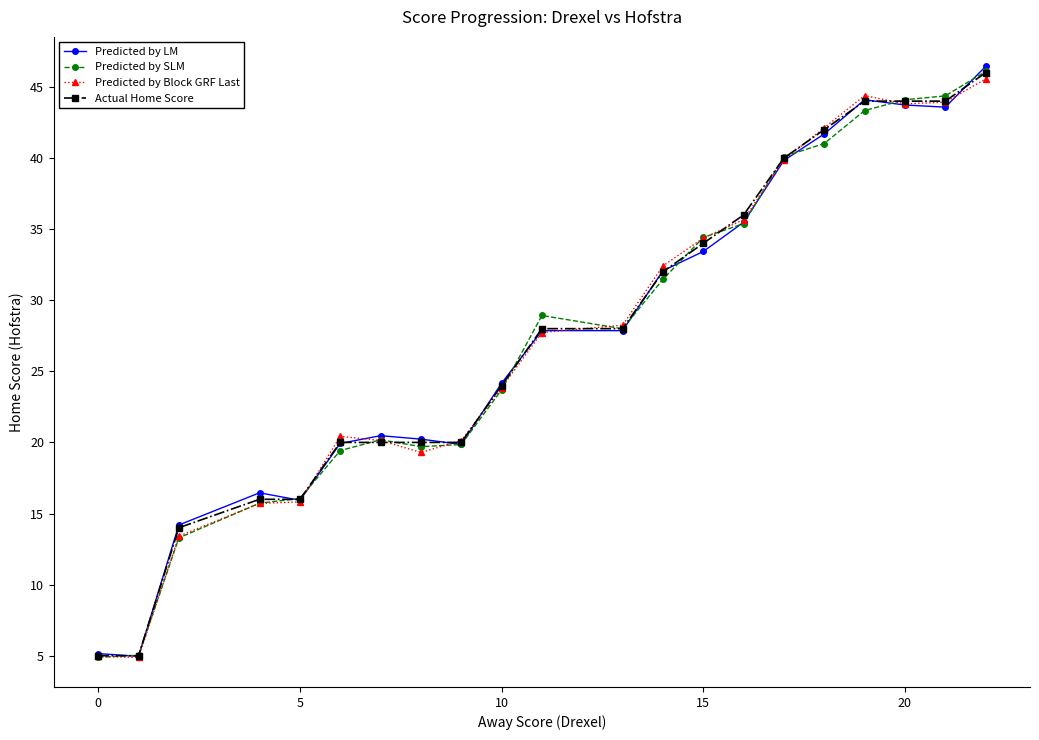

What is the minimum value shown in the chart?

4.9